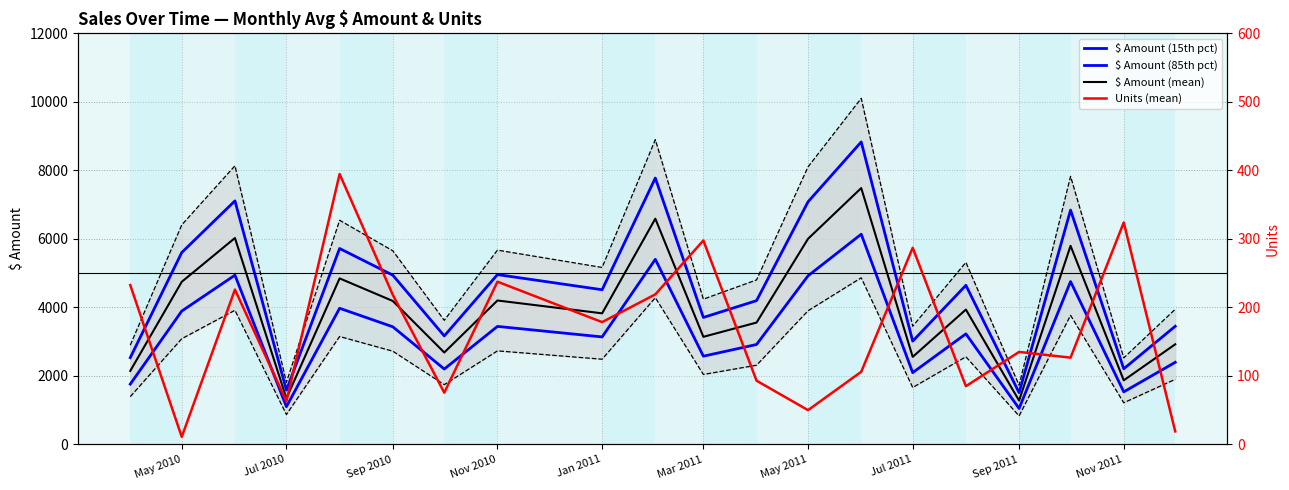

The value of $ Amount (mean) at Sep 2011 is 1280.0. True or false?

True